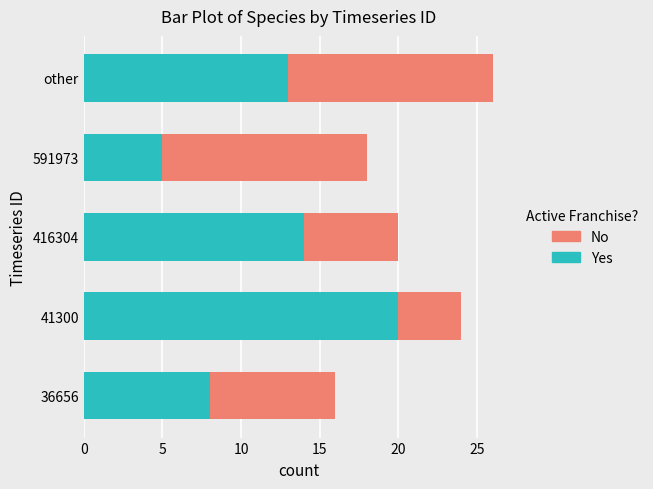

How many values in the Yes series are below 13?

2